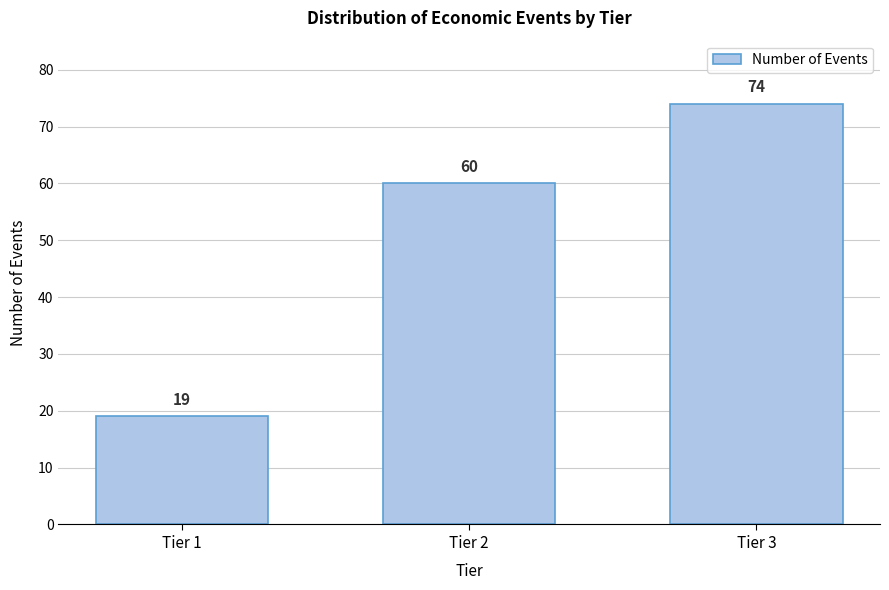

Reading left to right, list all the values displayed in this chart.

19	60	74